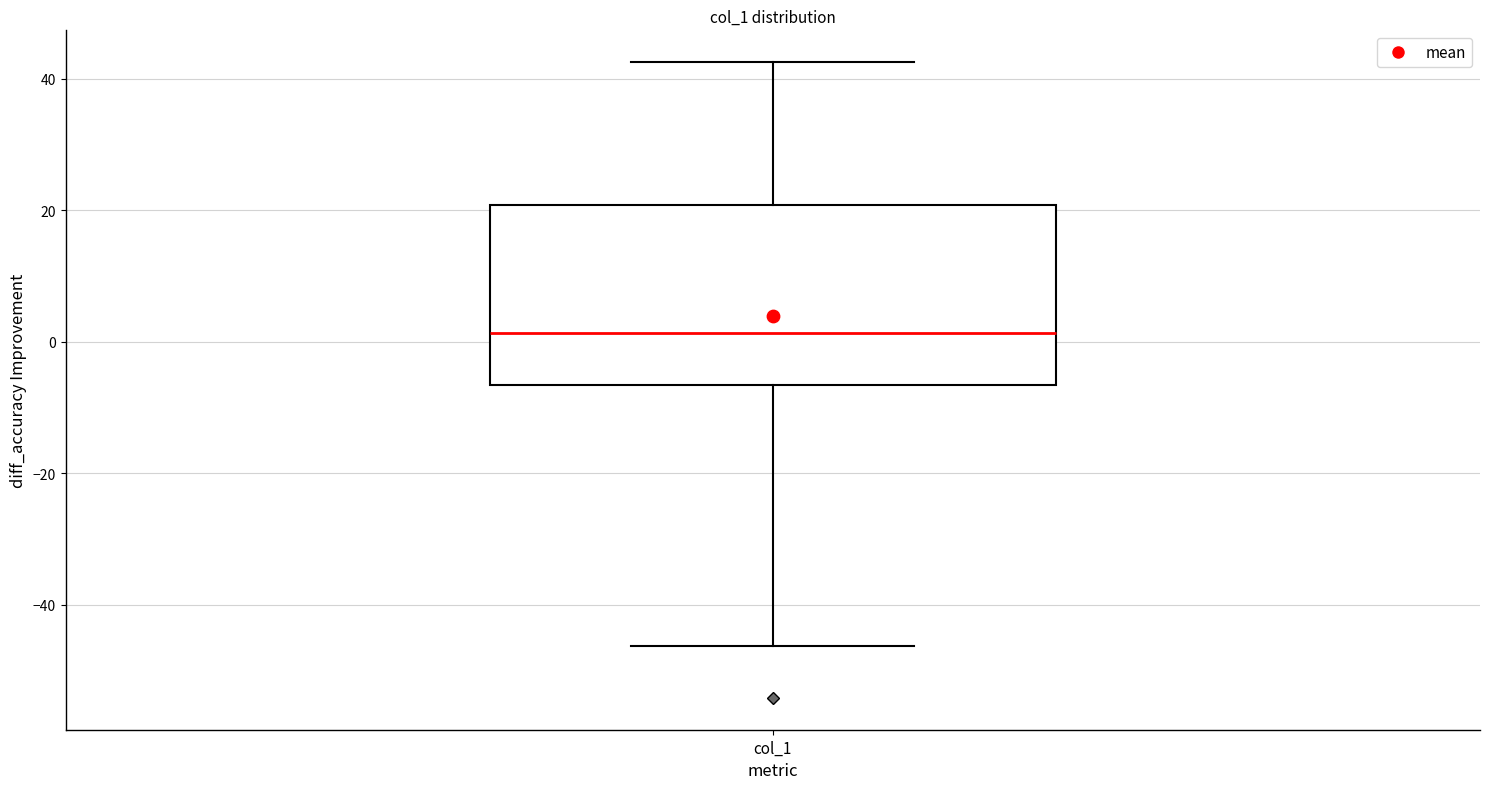

Transcribe this box plot: give where the median line is, the range the box spans, and where the two whiskers end, as read against the y-axis. The values are not printed on the chart, so give them approximately, as read against the axis.

median 2, box -6 to 20, whiskers -46 to 42